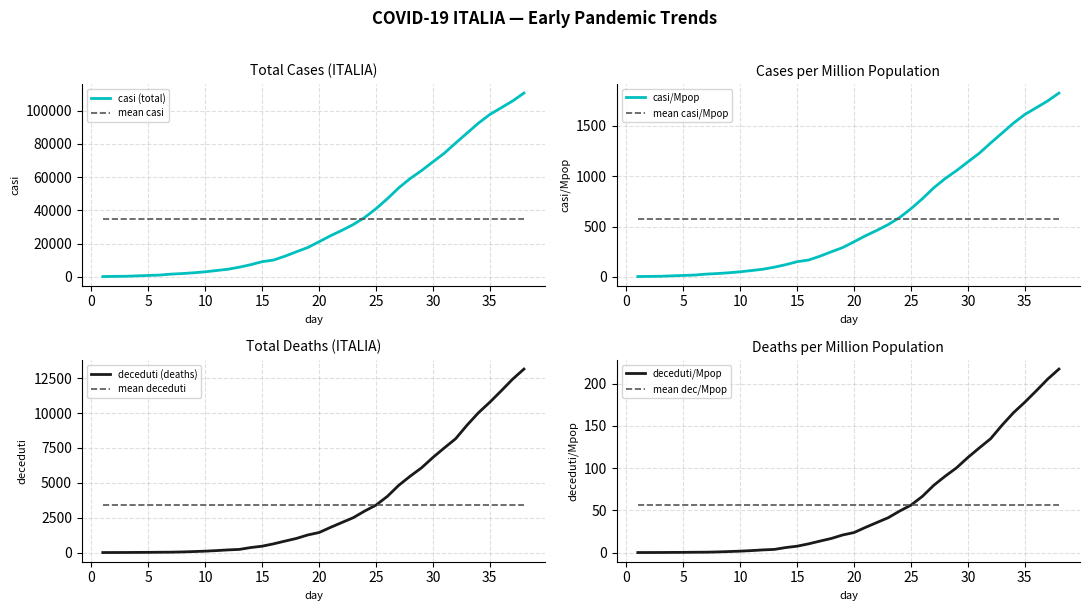

Which series has the largest total across all categories?

casi